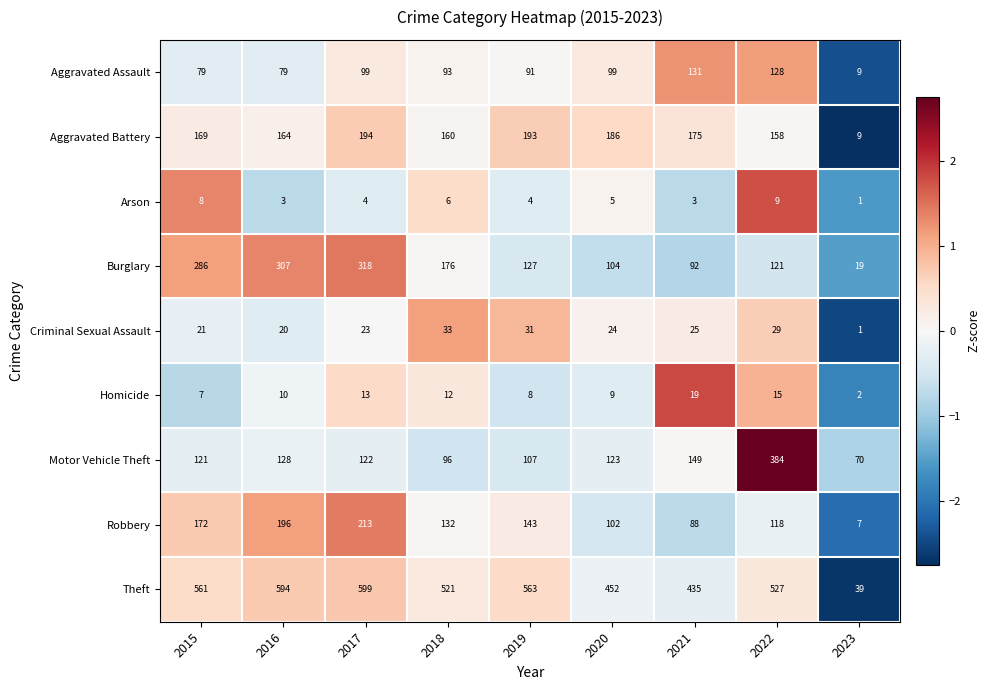

Rank the series by their maximum value, from highest to lowest.

Theft, Motor Vehicle Theft, Burglary, Robbery, Aggravated Battery, Aggravated Assault, Criminal Sexual Assault, Homicide, Arson